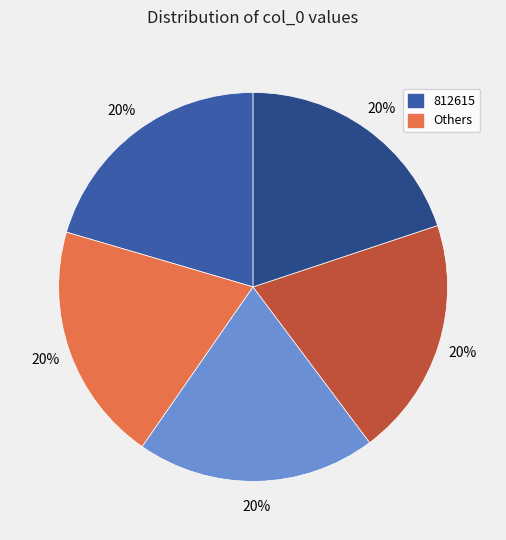

How many segments does this pie chart have?

5